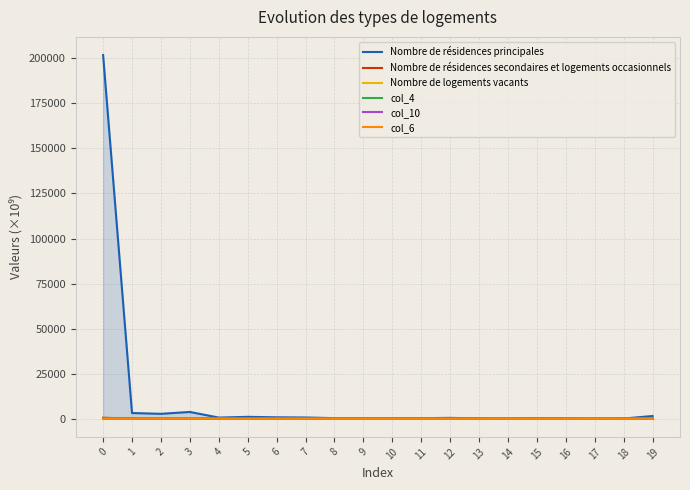

Does the chart display data point markers on the line(s)?

No